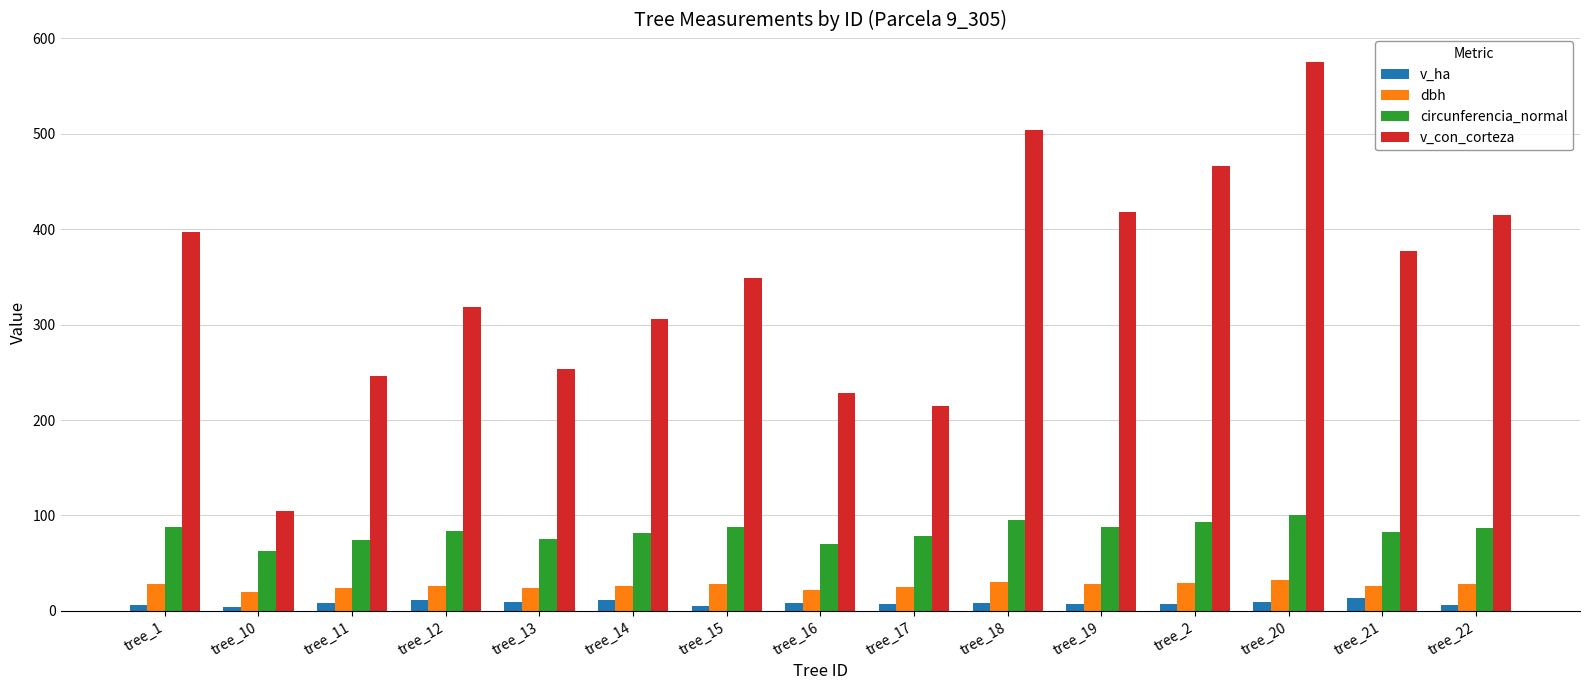

What is the minimum value for circunferencia_normal?

62.4